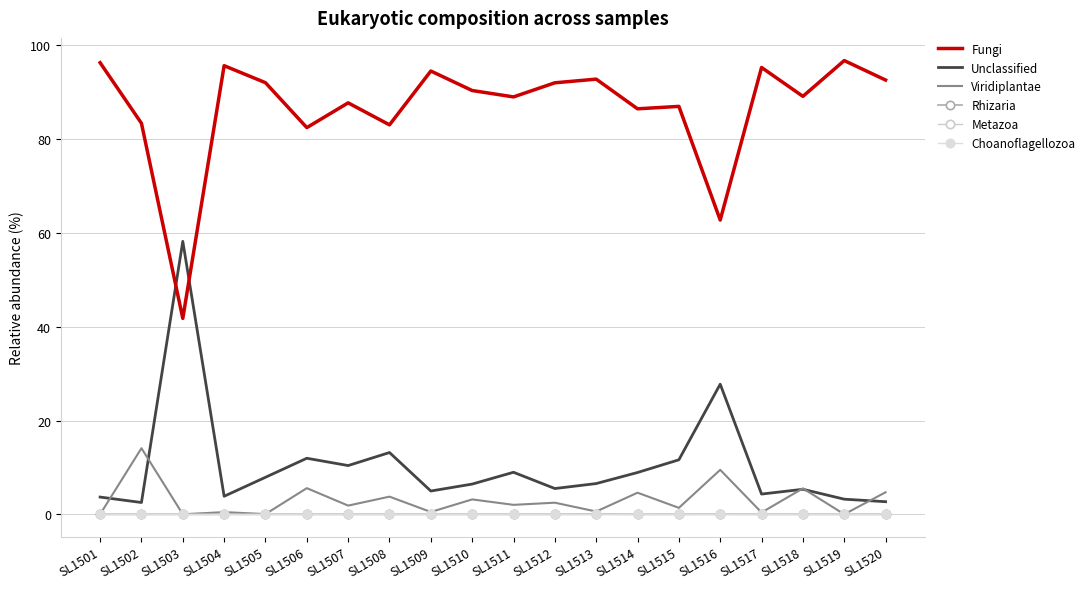

Reading left to right, list all the values displayed in this chart.

Fungi: SL1501=96.3	SL1502=83.4	SL1503=41.8	SL1504=95.7	SL1505=92.1	SL1506=82.5	SL1507=87.8	SL1508=83.1	SL1509=94.5	SL1510=90.4	SL1511=89.0	SL1512=92.0	SL1513=92.8	SL1514=86.5	SL1515=87.0	SL1516=62.8	SL1517=95.3	SL1518=89.2	SL1519=96.8	SL1520=92.6
Unclassified: SL1501=3.7	SL1502=2.5	SL1503=58.2	SL1504=3.8	SL1505=7.9	SL1506=11.9	SL1507=10.4	SL1508=13.2	SL1509=5.0	SL1510=6.4	SL1511=9.0	SL1512=5.5	SL1513=6.5	SL1514=8.9	SL1515=11.6	SL1516=27.8	SL1517=4.3	SL1518=5.3	SL1519=3.2	SL1520=2.7
Viridiplantae: SL1501=0.0	SL1502=14.1	SL1503=0.0	SL1504=0.5	SL1505=0.0	SL1506=5.6	SL1507=1.9	SL1508=3.8	SL1509=0.5	SL1510=3.2	SL1511=2.0	SL1512=2.5	SL1513=0.6	SL1514=4.6	SL1515=1.4	SL1516=9.5	SL1517=0.4	SL1518=5.5	SL1519=0.0	SL1520=4.7
Rhizaria: SL1501=0.0	SL1502=0.0	SL1503=0.0	SL1504=0.0	SL1505=0.0	SL1506=0.0	SL1507=0.0	SL1508=0.0	SL1509=0.0	SL1510=0.0	SL1511=0.0	SL1512=0.0	SL1513=0.0	SL1514=0.0	SL1515=0.0	SL1516=0.0	SL1517=0.0	SL1518=0.0	SL1519=0.0	SL1520=0.0
Metazoa: SL1501=0.0	SL1502=0.0	SL1503=0.0	SL1504=0.0	SL1505=0.0	SL1506=0.0	SL1507=0.0	SL1508=0.0	SL1509=0.0	SL1510=0.0	SL1511=0.0	SL1512=0.0	SL1513=0.0	SL1514=0.0	SL1515=0.0	SL1516=0.0	SL1517=0.0	SL1518=0.0	SL1519=0.0	SL1520=0.0
Choanoflagellozoa: SL1501=0.0	SL1502=0.0	SL1503=0.0	SL1504=0.0	SL1505=0.0	SL1506=0.0	SL1507=0.0	SL1508=0.0	SL1509=0.0	SL1510=0.0	SL1511=0.0	SL1512=0.0	SL1513=0.0	SL1514=0.0	SL1515=0.0	SL1516=0.0	SL1517=0.0	SL1518=0.0	SL1519=0.0	SL1520=0.0